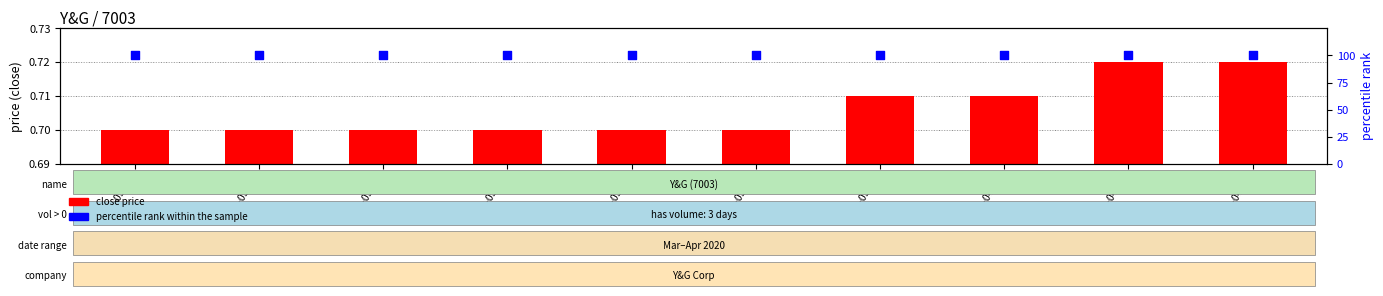

Is the value of percentile rank within the sample at 2020-04-08 greater than the value of close price at 2020-03-23?

Yes